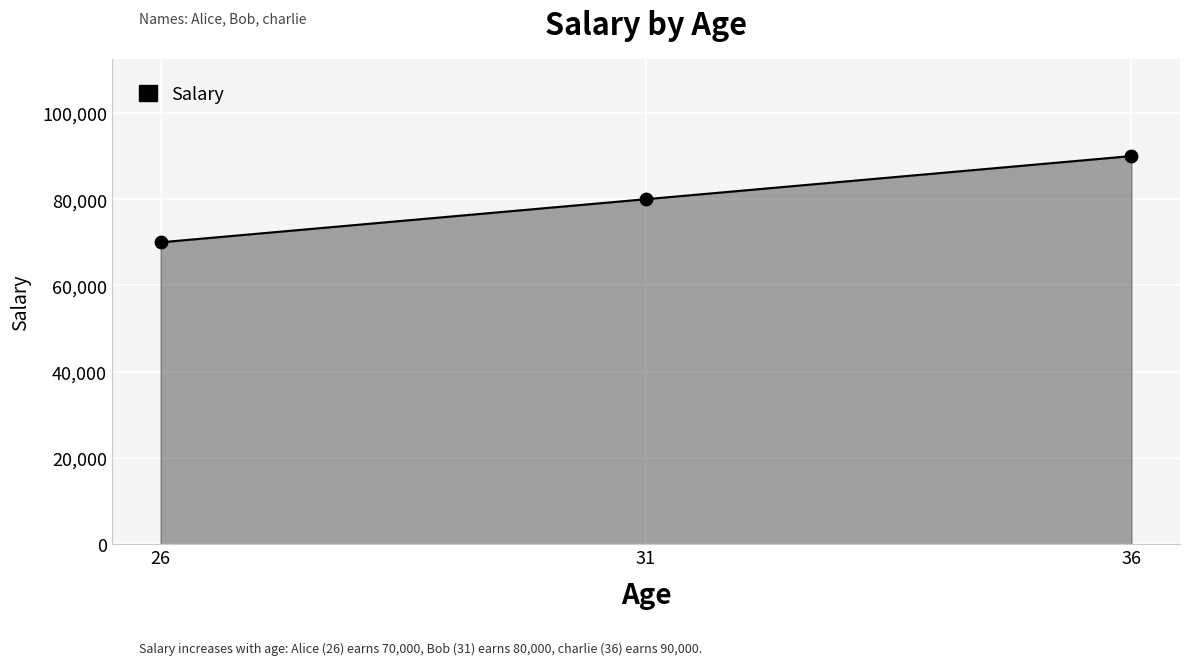

What is the change in value from 31 to 36?

+10000